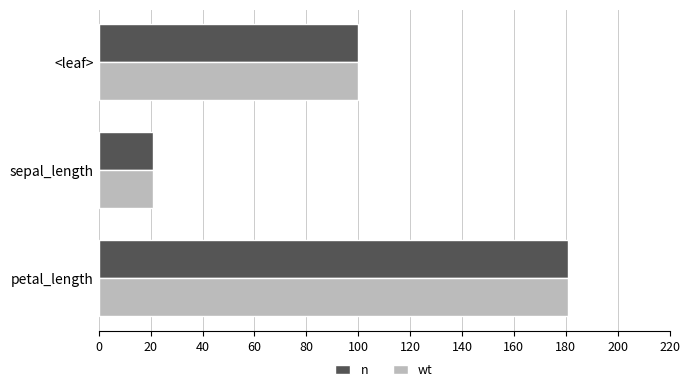

List the labels in order of n value, largest first.

petal_length, <leaf>, sepal_length